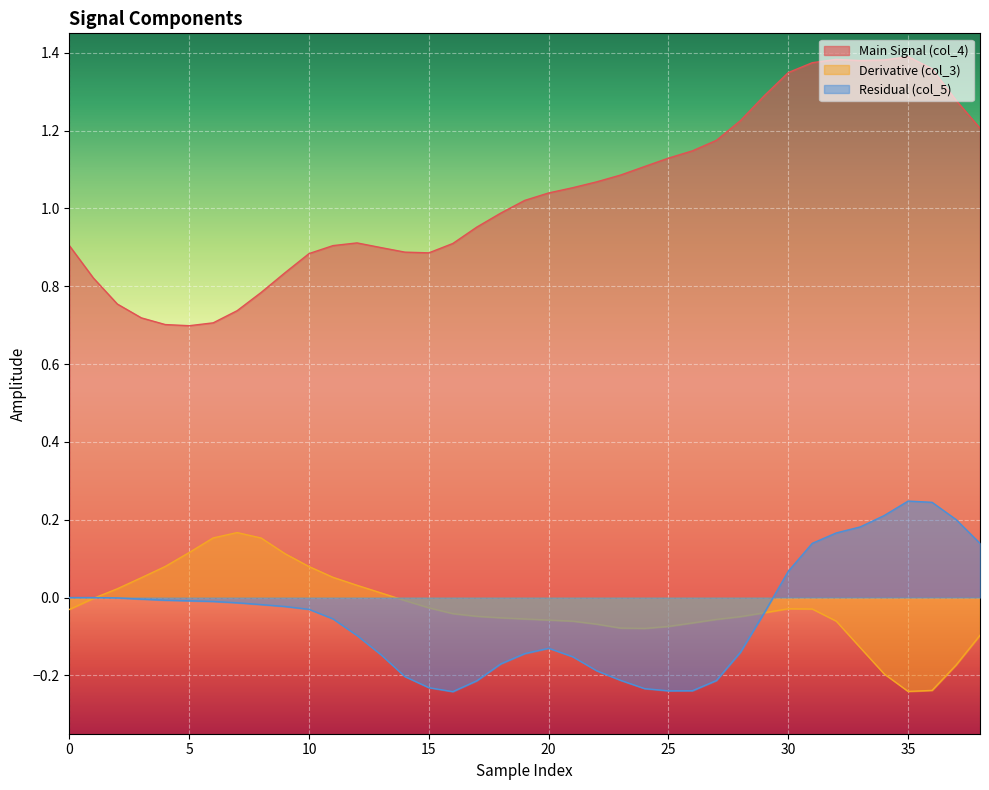

At 26, list the series in order from smallest to largest.

col_5, col_3, col_4